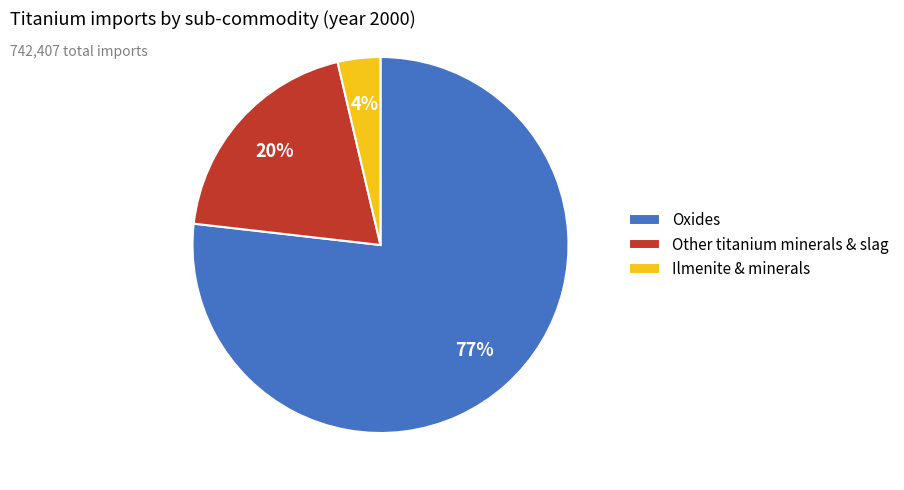

To the nearest percent, what is the average slice percentage?

33%